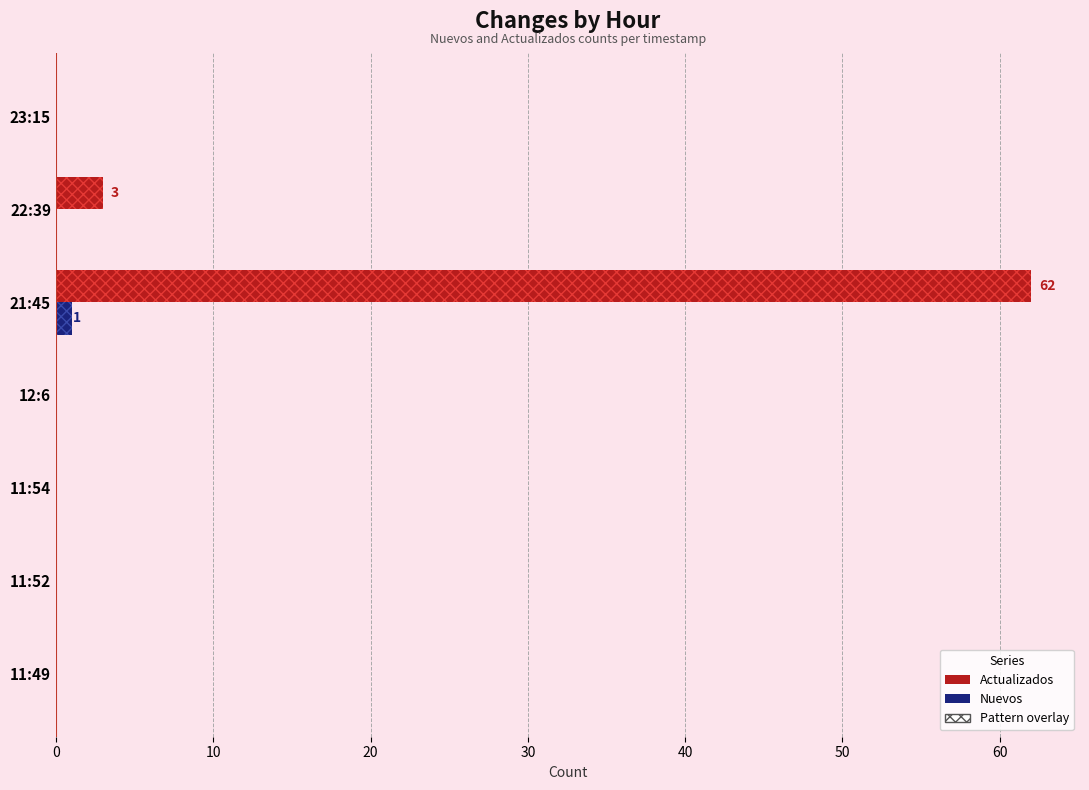

The value of Actualizados at 0 is -33. True or false?

False